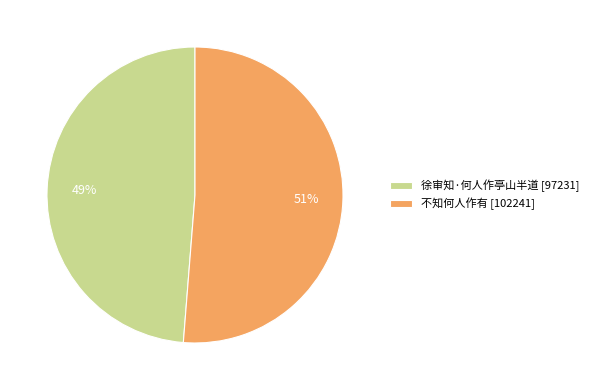

Rank the categories by value from highest to lowest.

不知何人作有, 徐审知·何人作亭山半道